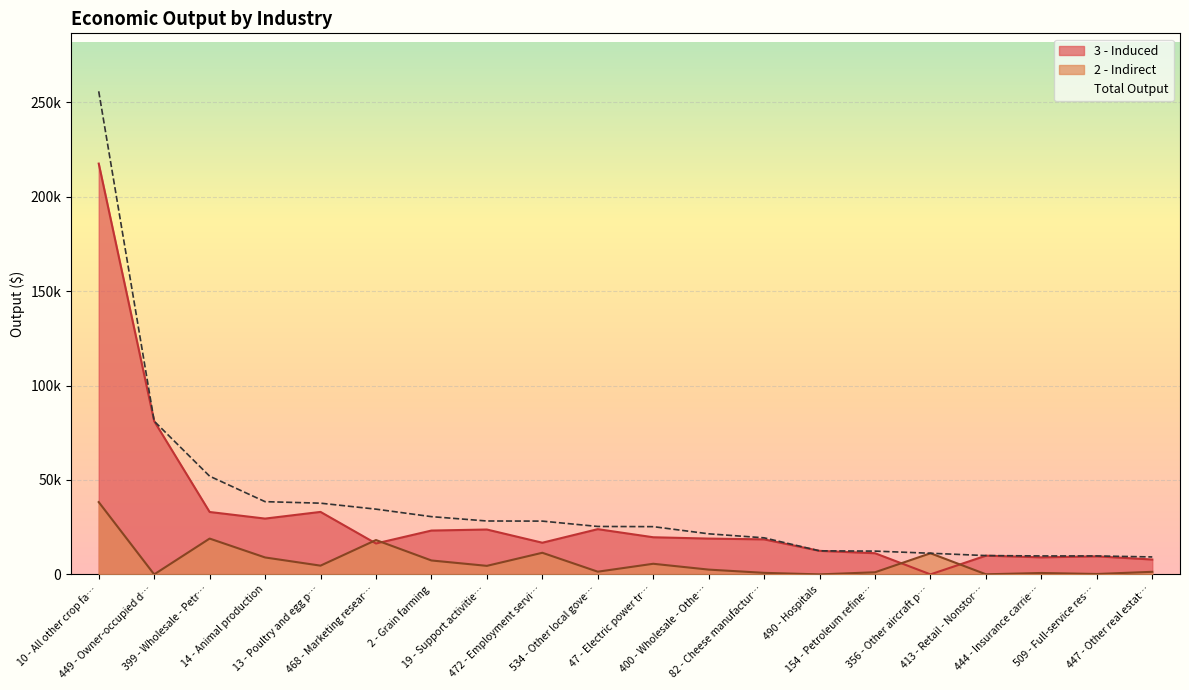

True or false: indirect and total cross at least once.

False